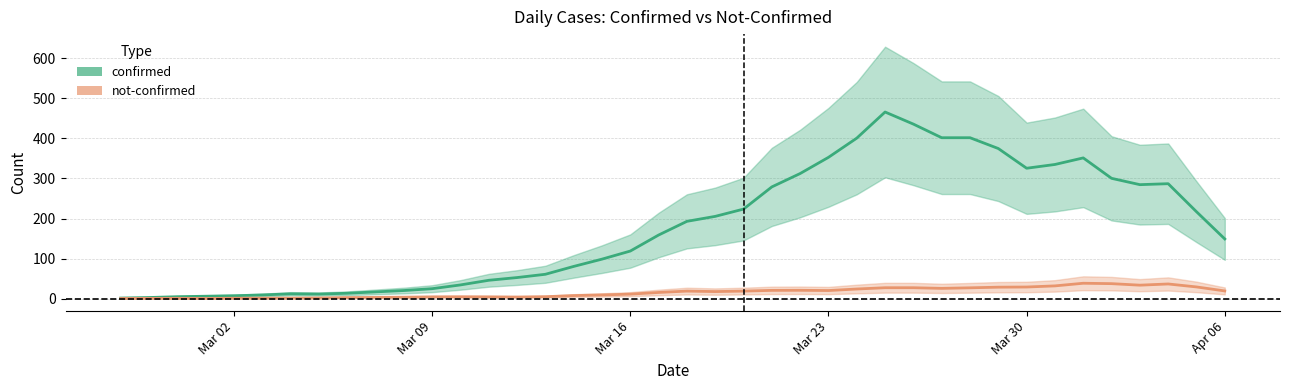

True or false: not-confirmed and confirmed intersect in this chart.

False